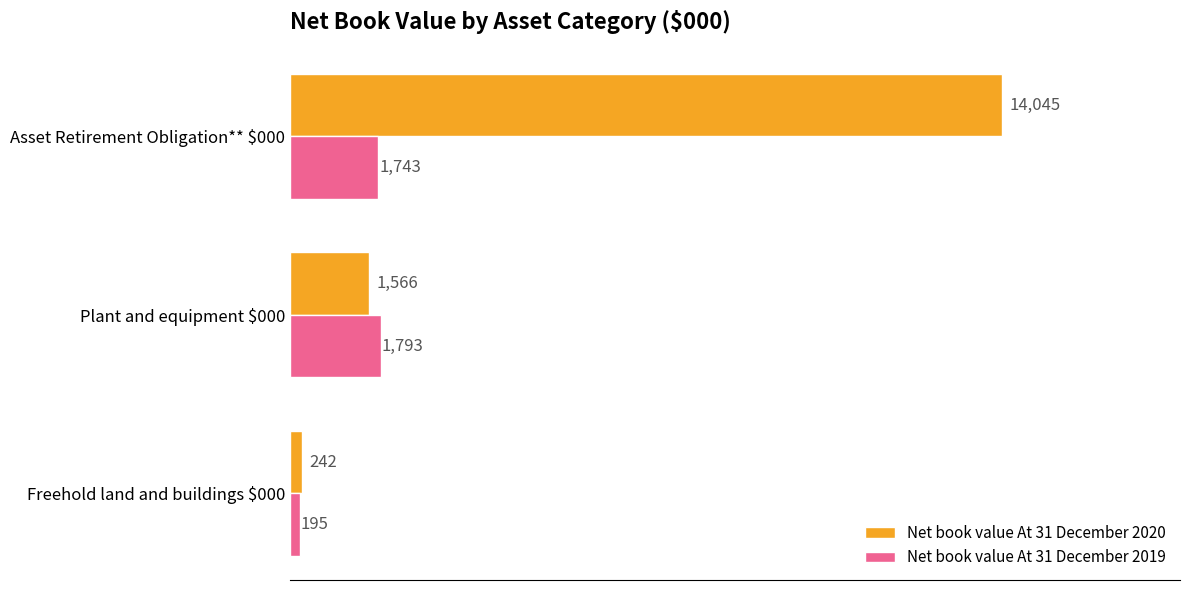

Which series has the largest total across all categories?

Net book value At 31 December 2020